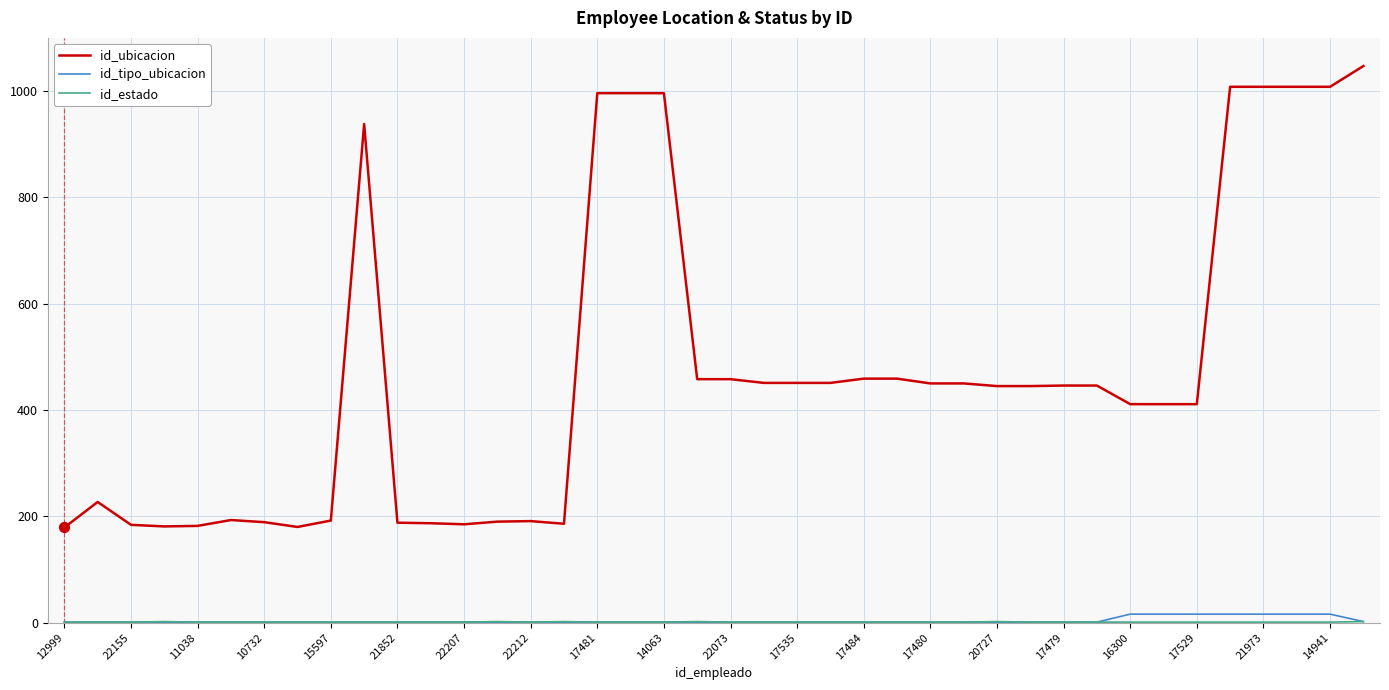

Which series has the largest total across all categories?

id_ubicacion